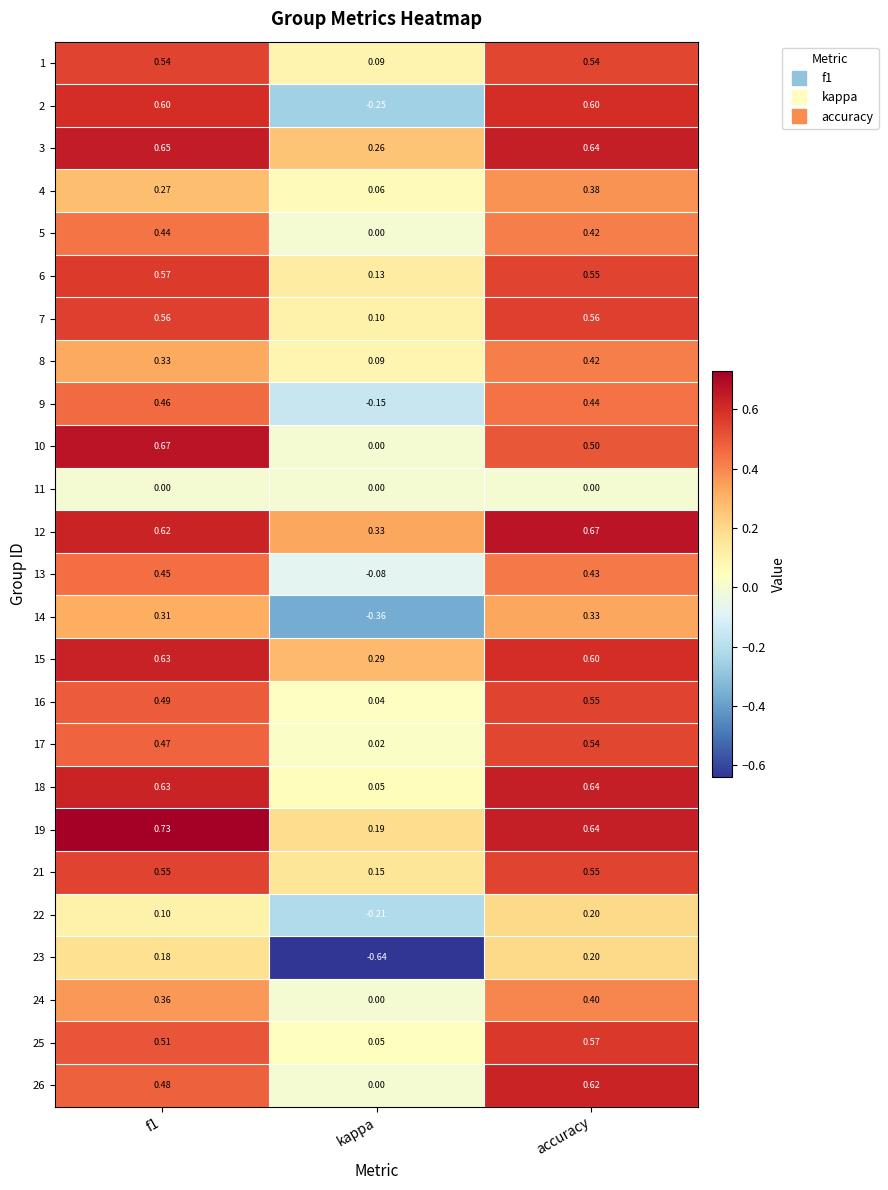

At which label does 9 reach its minimum?

kappa